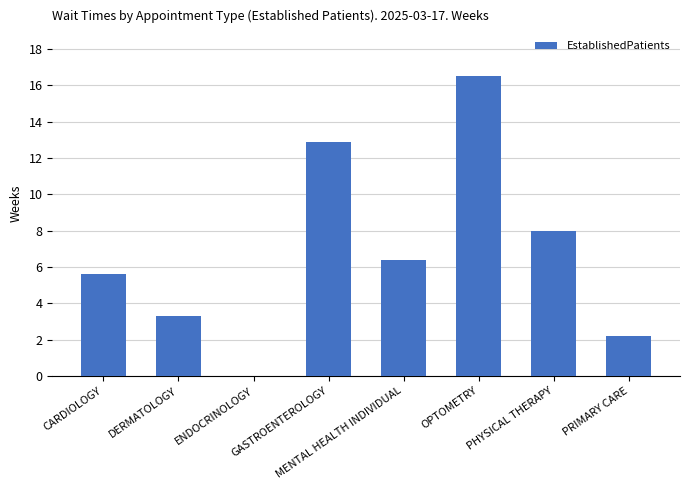

How many values are above zero?

7